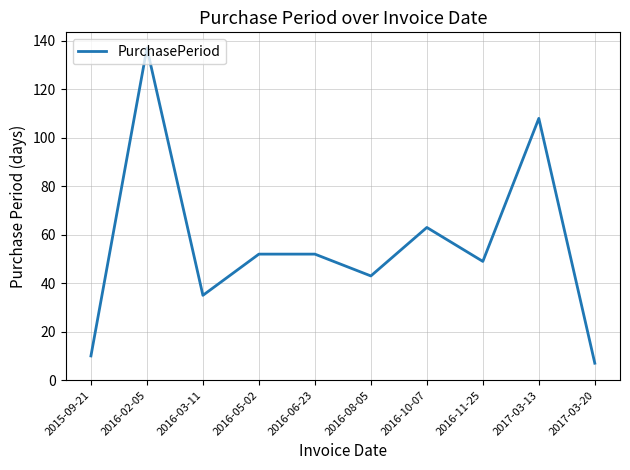

What position from the left is 2016-03-11?

3